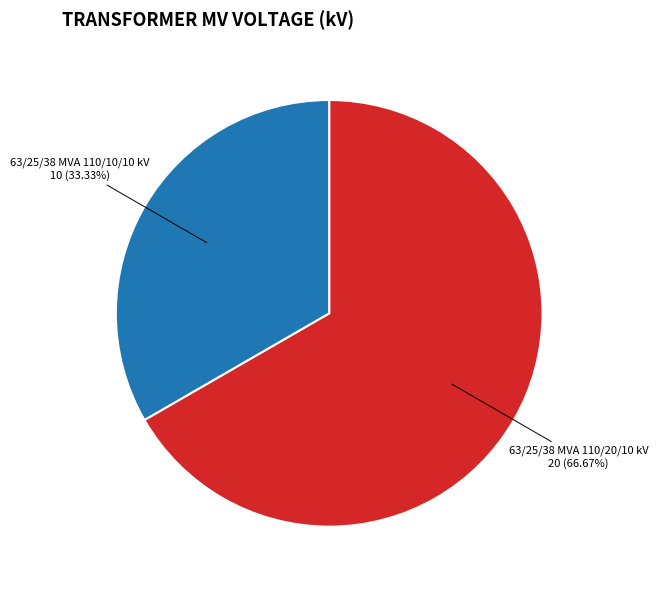

Which category has the smallest portion of the pie?

63/25/38 MVA 110/10/10 kV